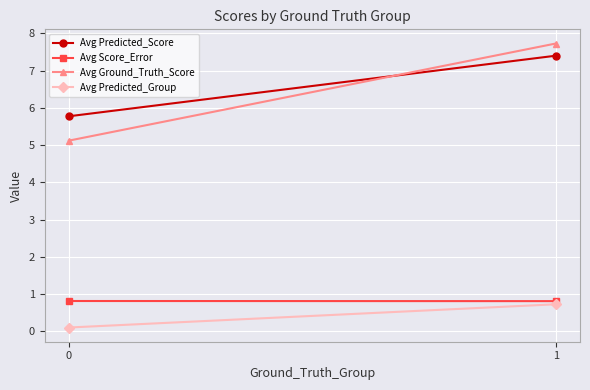

What is the minimum value shown in the chart?

0.1